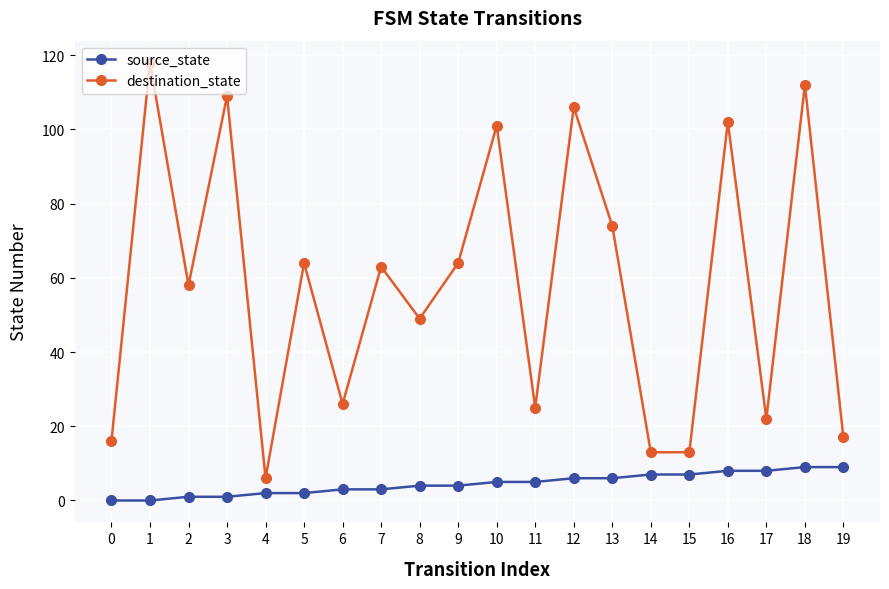

Reading right to left, what are all the values shown in this chart?

source_state: 9	9	8	8	7	7	6	6	5	5	4	4	3	3	2	2	1	1	0	0
destination_state: 17	112	22	102	13	13	74	106	25	101	64	49	63	26	64	6	109	58	118	16